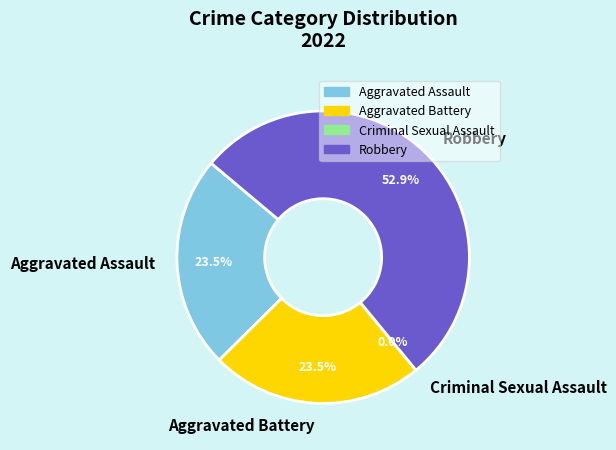

What percentage is NOT represented by Aggravated Battery?

76.5%